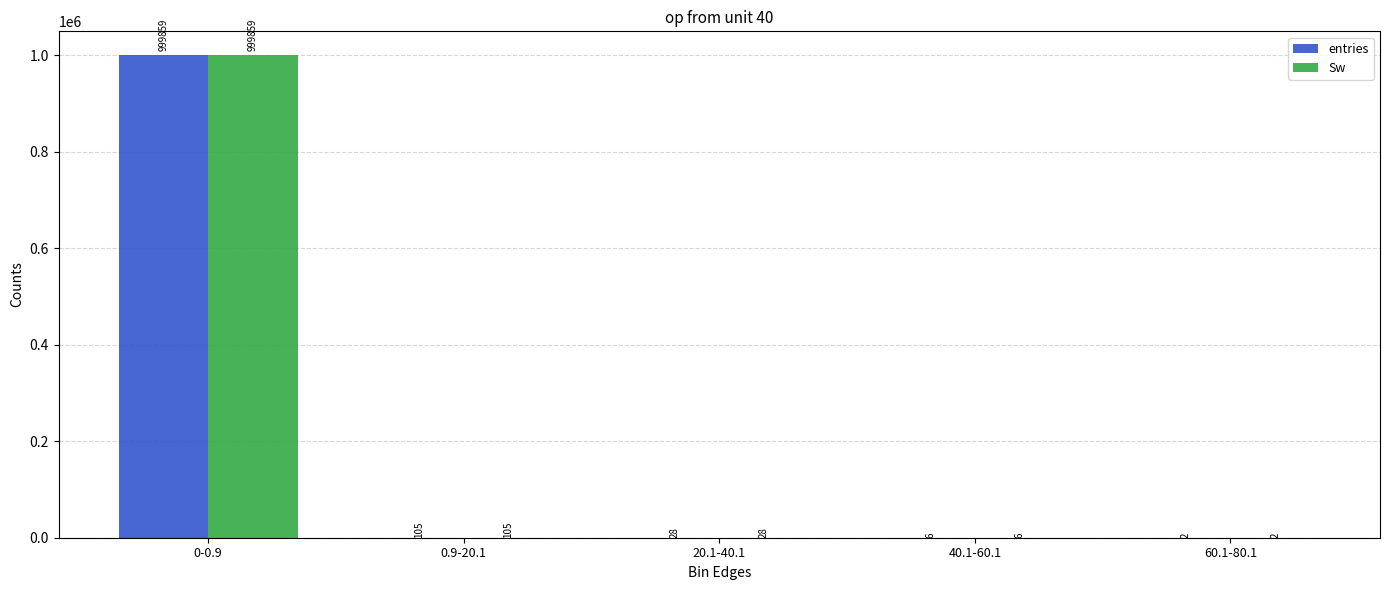

What is the difference between the Sw values at 40.1-60.1 and 20.1-40.1?

22